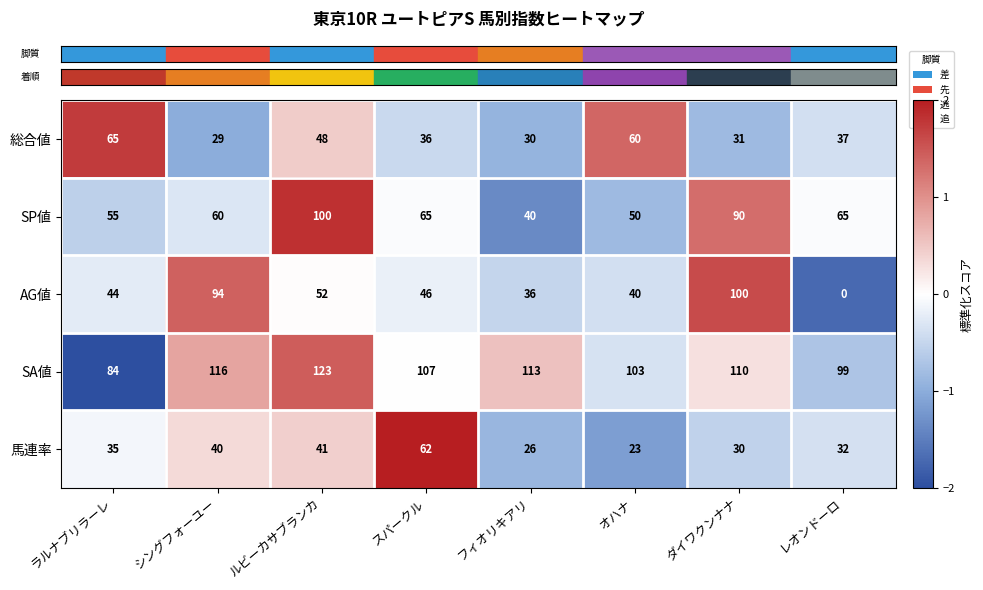

Which category has the highest value across all series?

ルビーカサブランカ